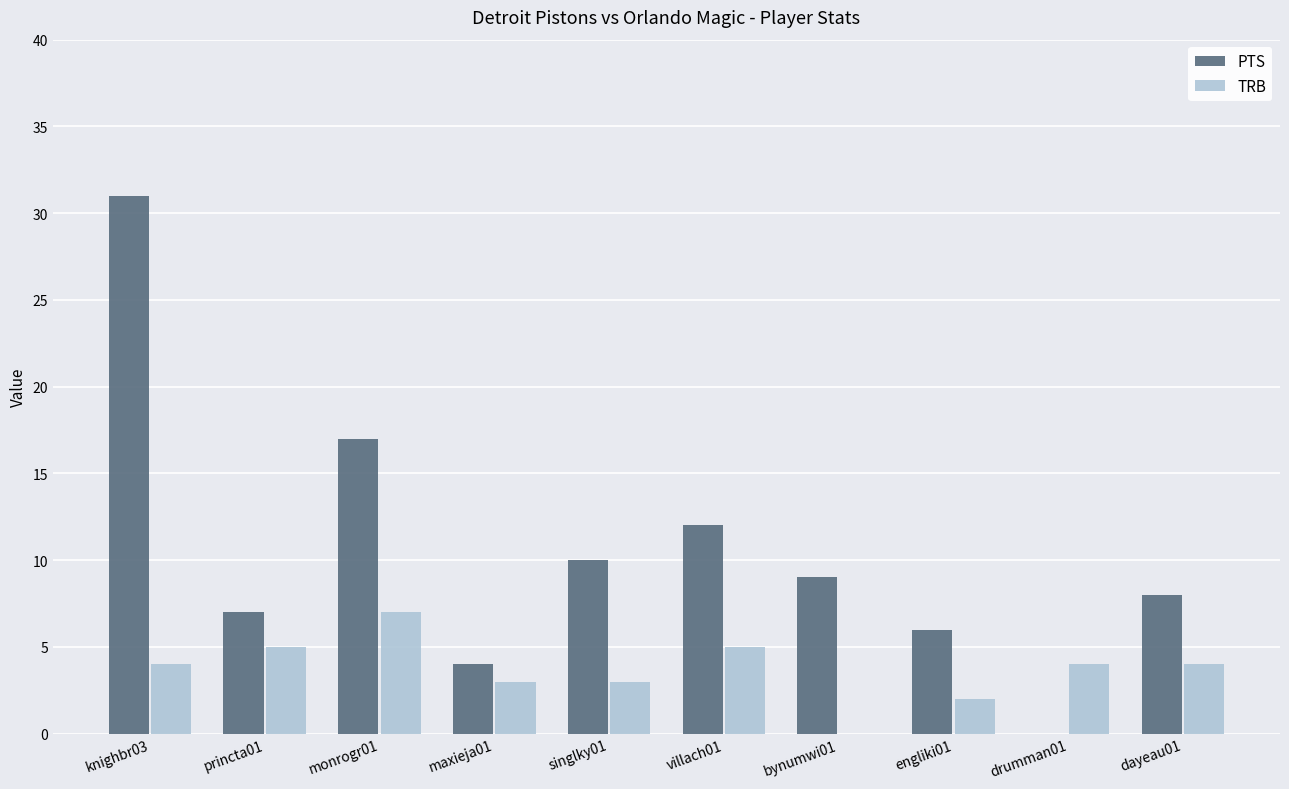

The value of PTS at villach01 is 12. True or false?

True